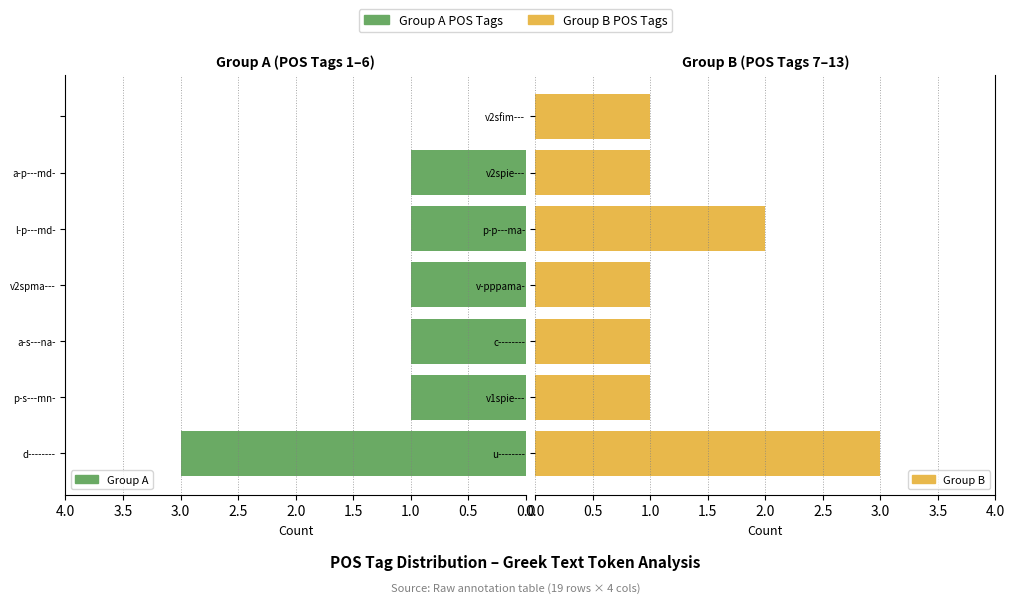

List the series in order of their overall mean, highest first.

Group B, Group A